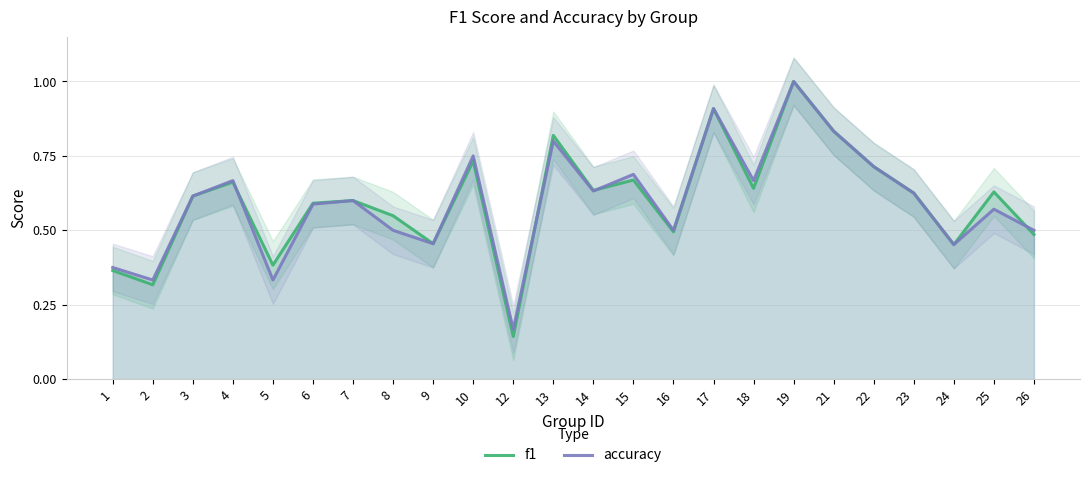

After their last crossing, which series has the higher values: accuracy or f1?

accuracy